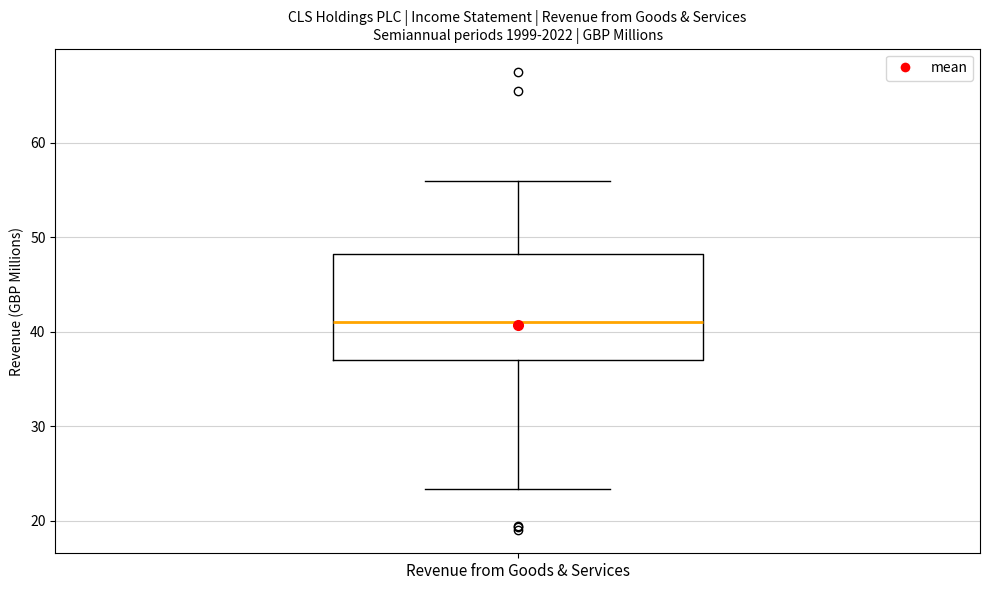

Where does the lower whisker of the box for Revenue from Goods & Services end on the y-axis? The values are not printed on the chart, so give them approximately, as read against the axis.

23